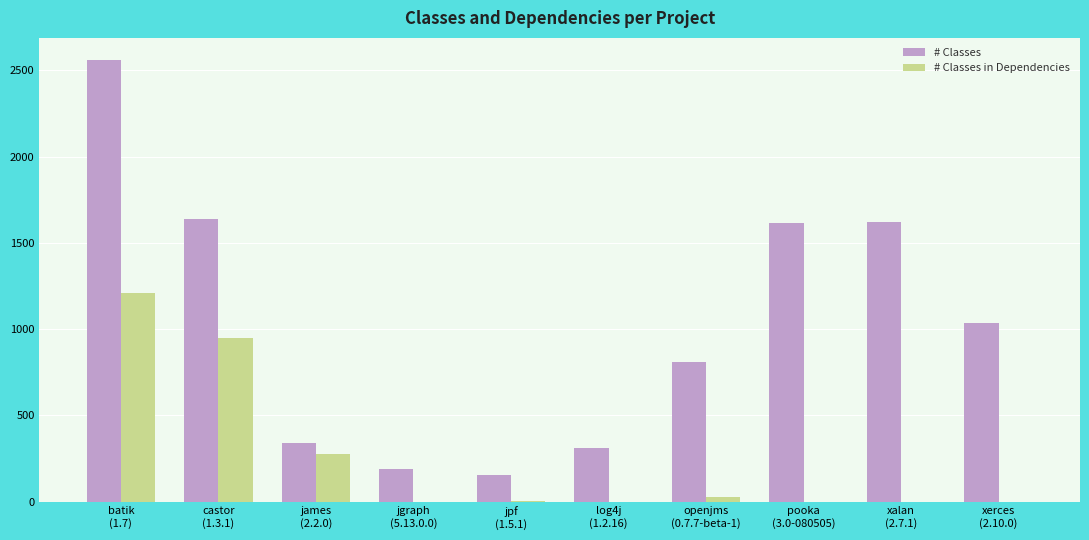

Count the number of data series in this chart.

2